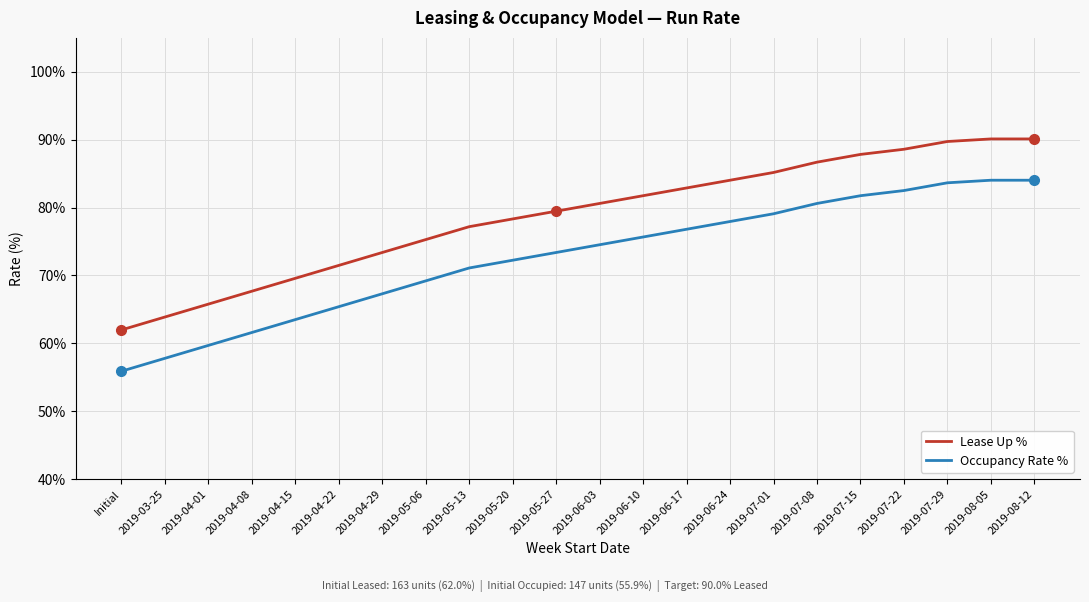

What is the difference between the Lease Up % values at 2019-07-01 and 2019-06-24?

1.1